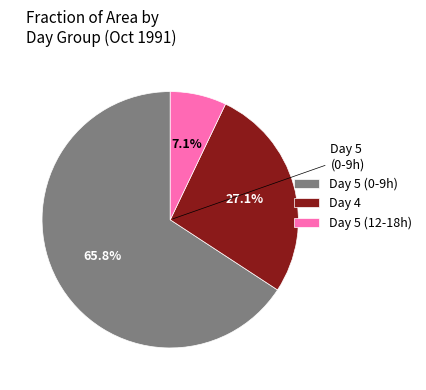

Which has a higher value, Day 5 (12-18h) or Day 5 (0-9h)?

Day 5 (0-9h)